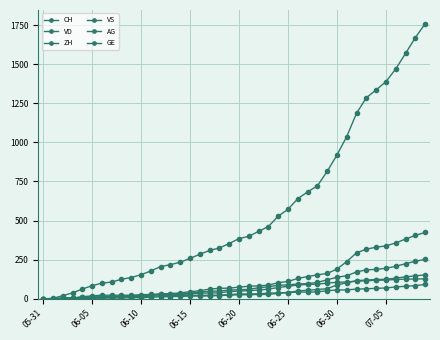

Count the number of categories in the chart.

40